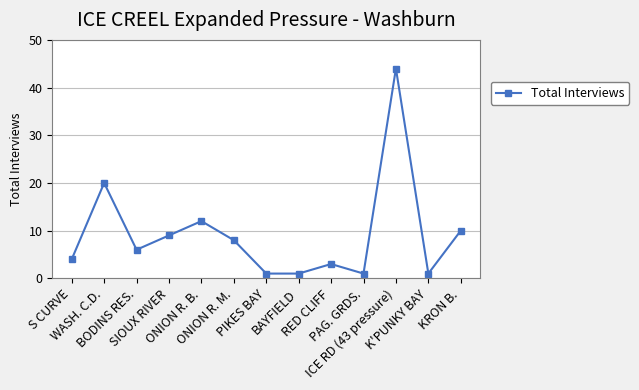

How many values are below 6?

6